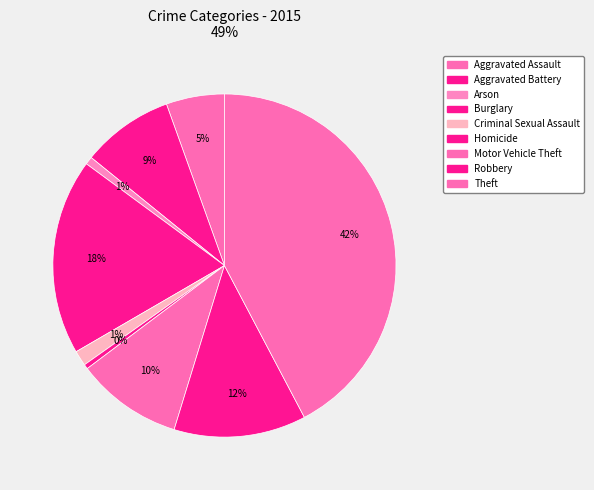

How many slices are in this pie chart?

9